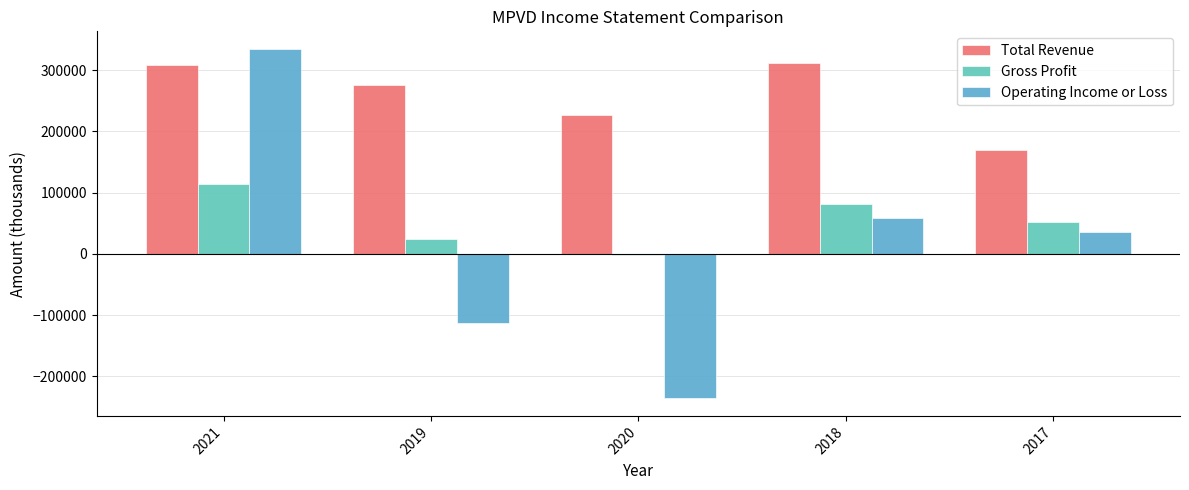

Rank the categories by Operating Income or Loss value from lowest to highest.

2020, 2019, 2017, 2018, 2021